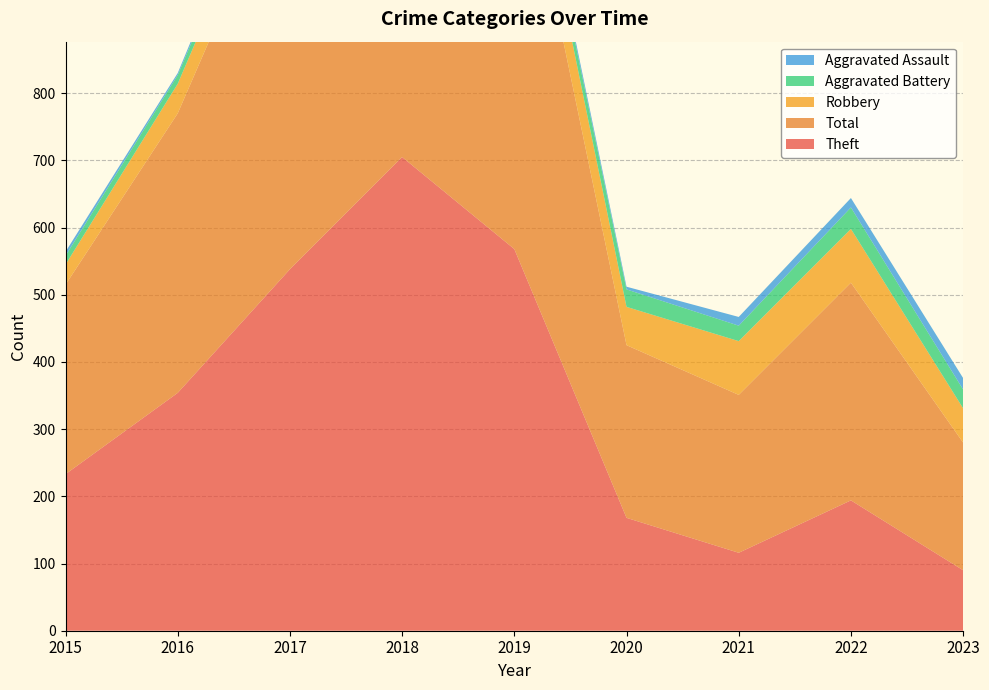

Reading left to right, list all the values displayed in this chart.

Theft: 233	354	538	705	568	168	116	194	90
Total: 282	416	617	797	660	257	235	324	190
Robbery: 30	44	49	67	69	57	80	80	51
Aggravated Battery: 13	13	17	18	14	26	23	32	28
Aggravated Assault: 6	3	12	5	8	4	13	14	17